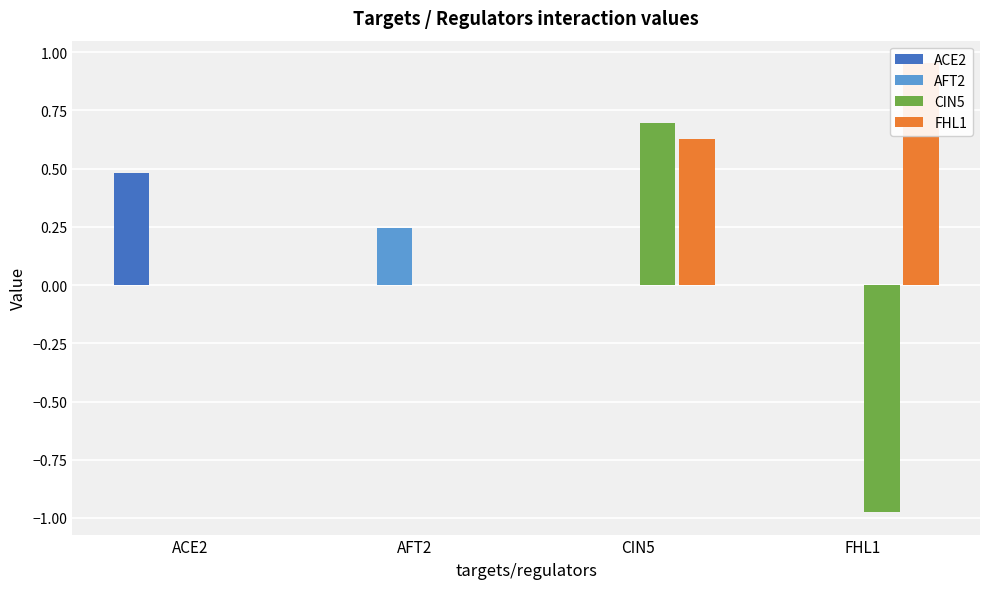

What is the value of the CIN5 bar at the 4th from the left?

-1.0